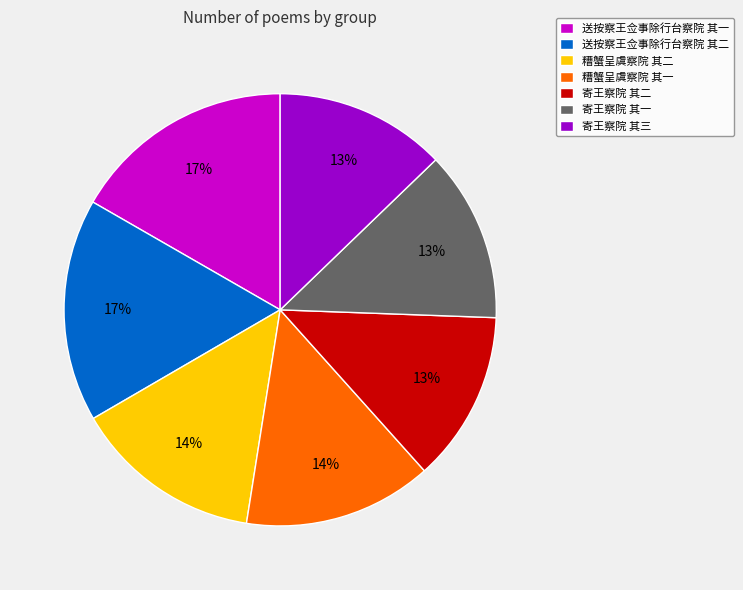

Is 送按察王佥事除行台察院 其二 the majority of the pie?

No